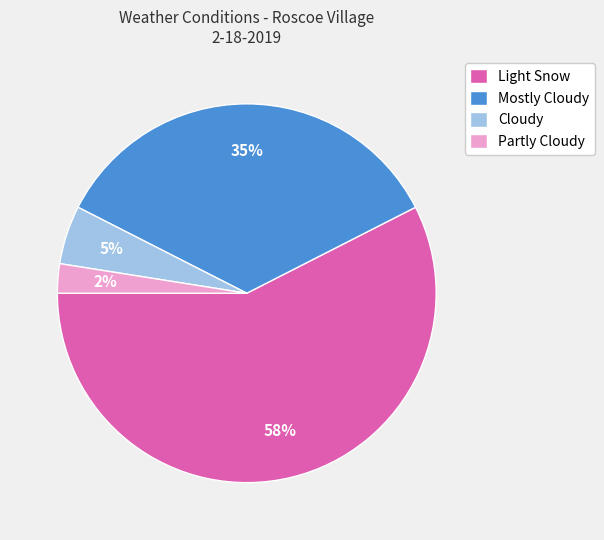

The Mostly Cloudy slice represents 21% of the pie. True or false?

False